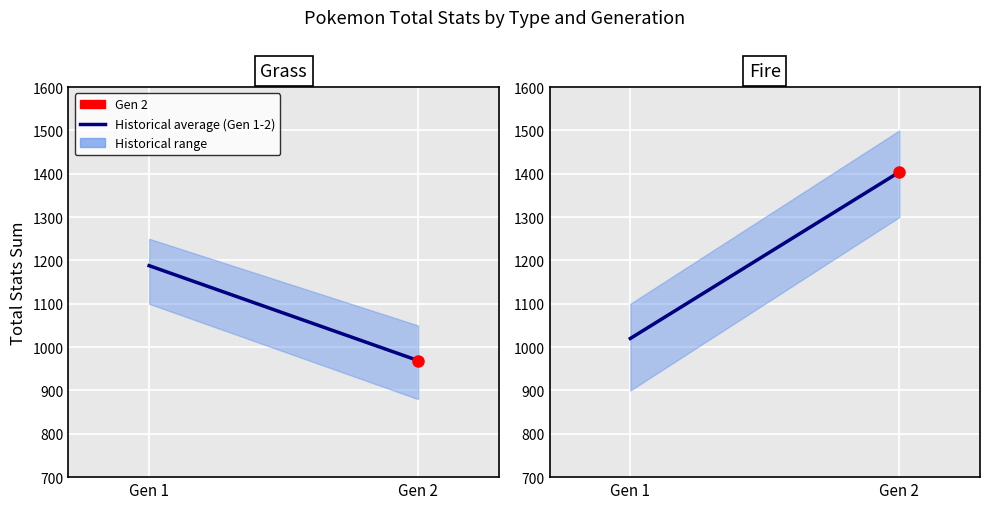

What is the greatest value displayed?

1404